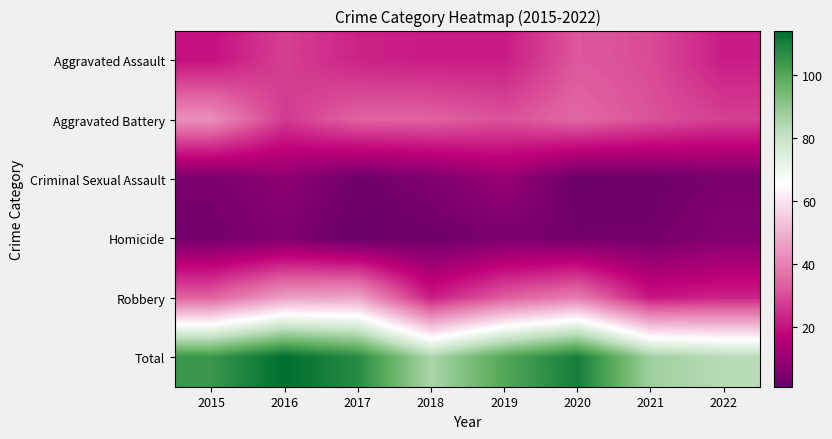

What is the minimum value shown in the chart?

1